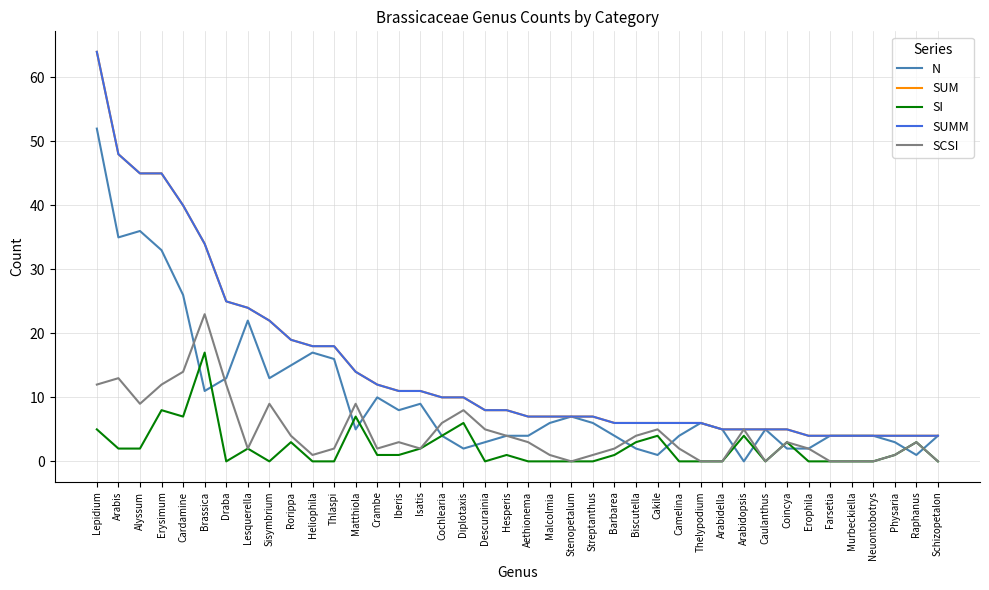

Where do N and SCSI first cross each other?

Cardamine and Brassica